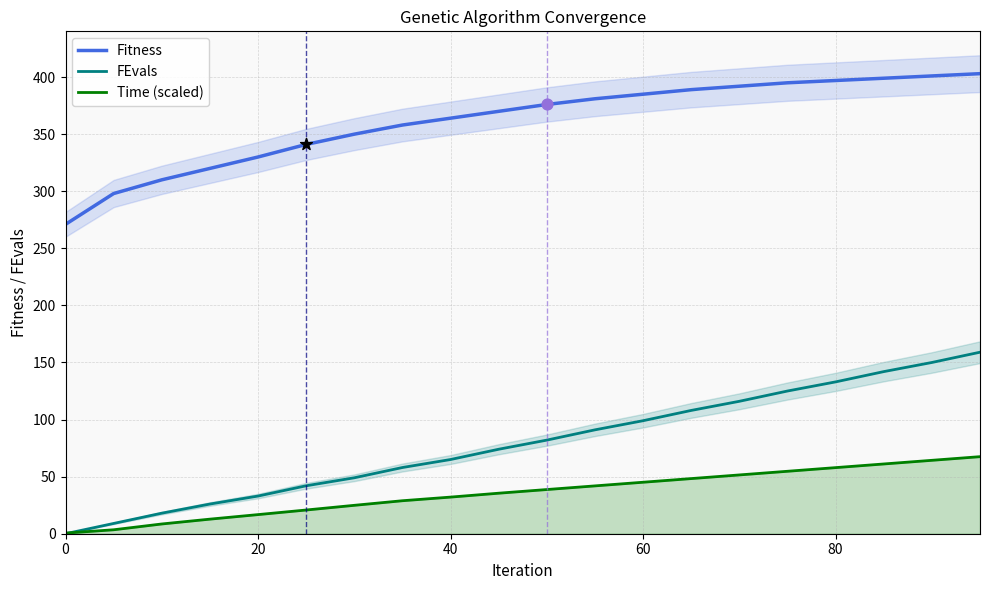

True or false: Fitness and FEvals cross at least once.

False